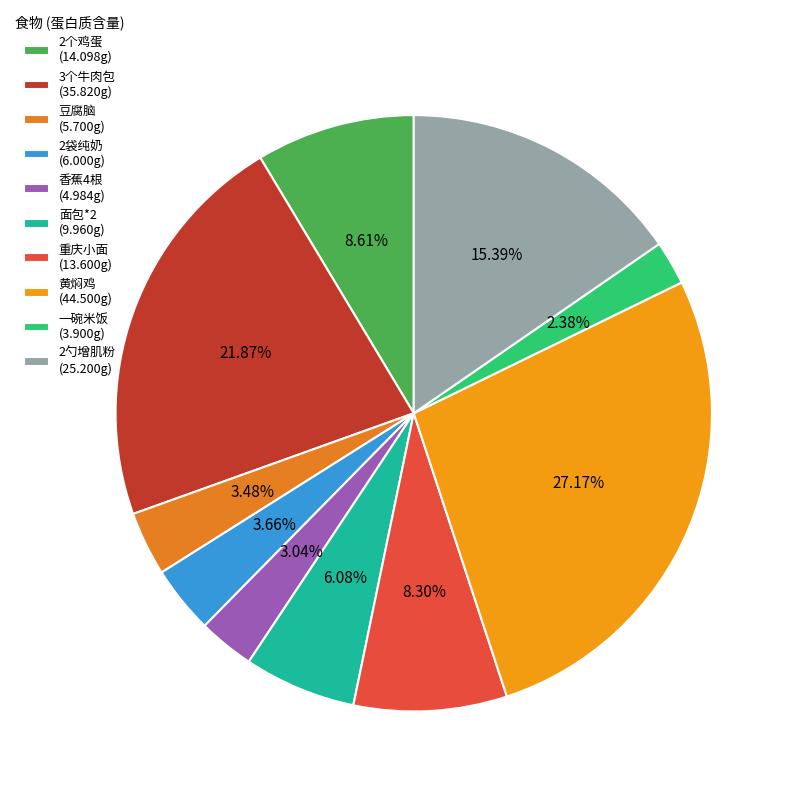

To the nearest percent, what is the average slice percentage?

10%